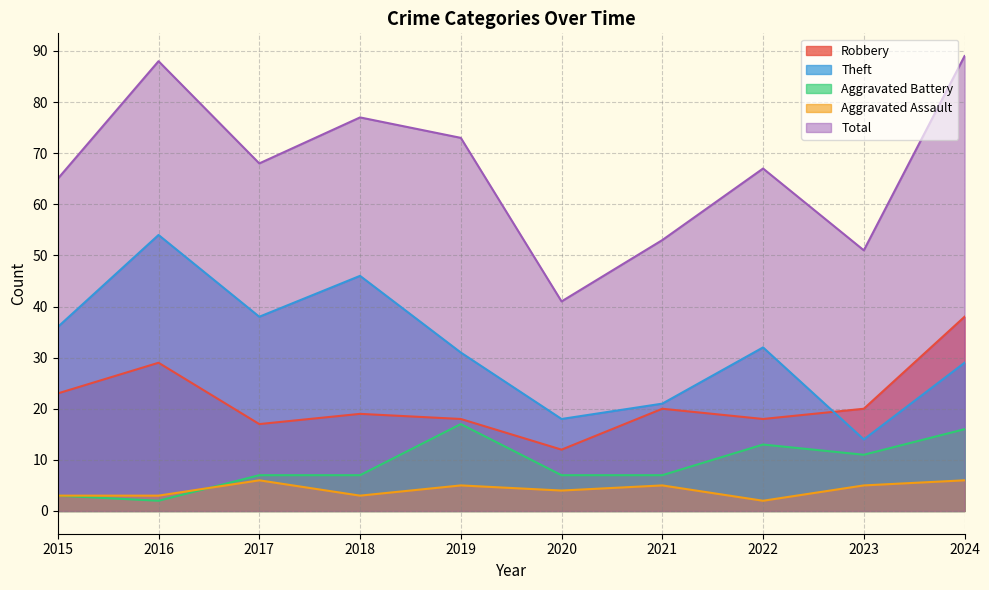

Which category has the highest value in the Theft series?

2016